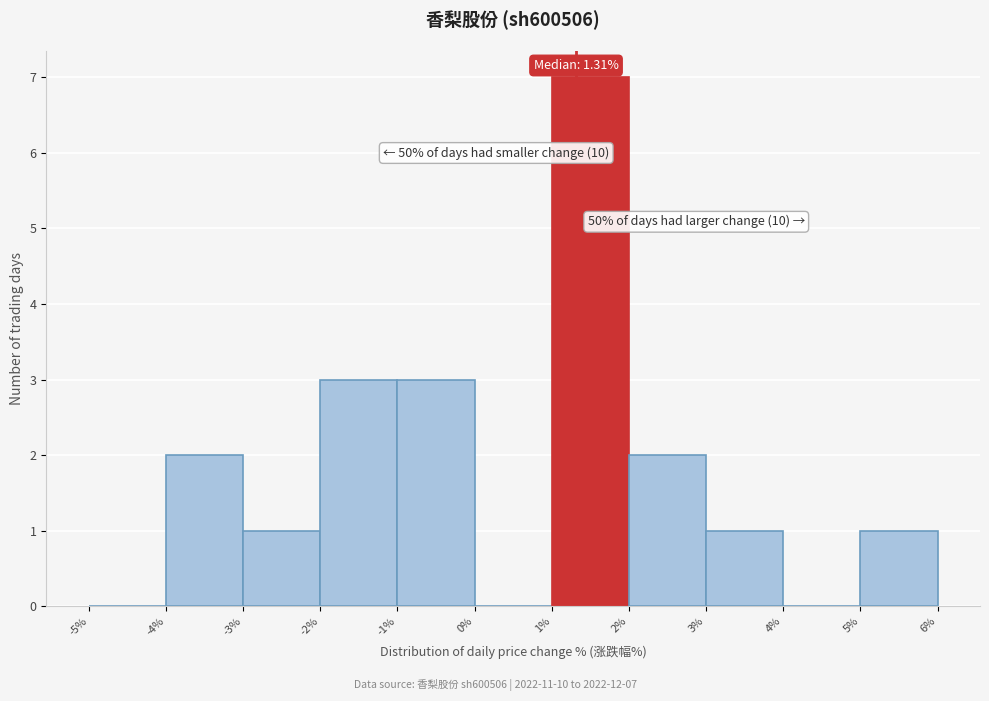

Which range on the x-axis has the tallest bar?

1% to 2%